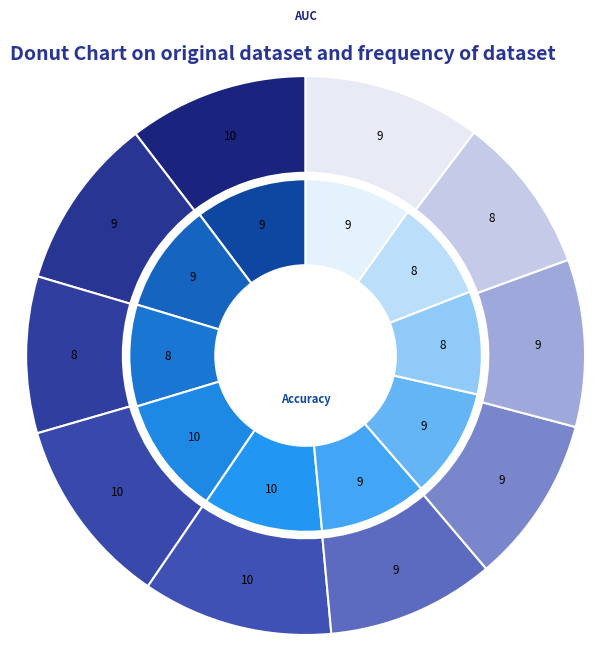

Is it true that 9 is 10% of the pie?

True